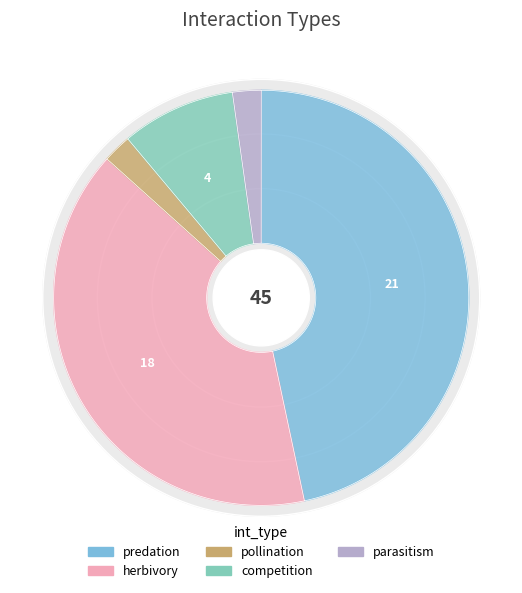

To the nearest percent, what is the average slice percentage?

20%